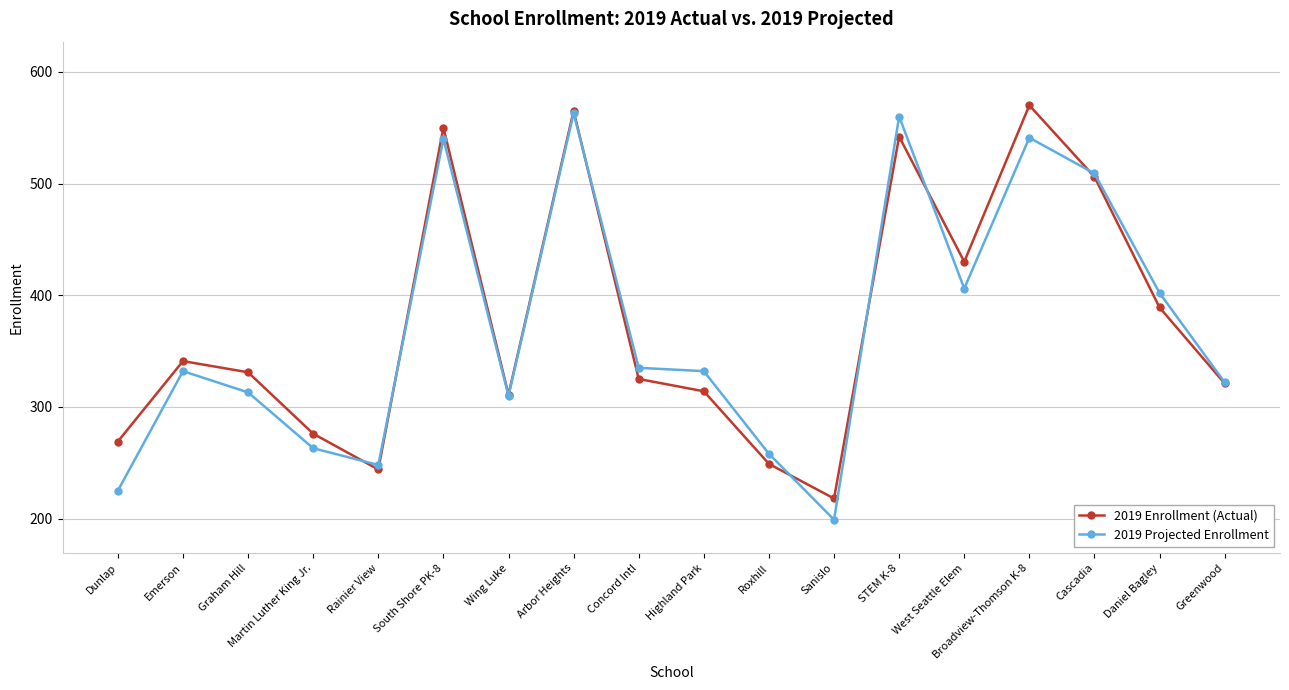

What is the minimum value shown in the chart?

199